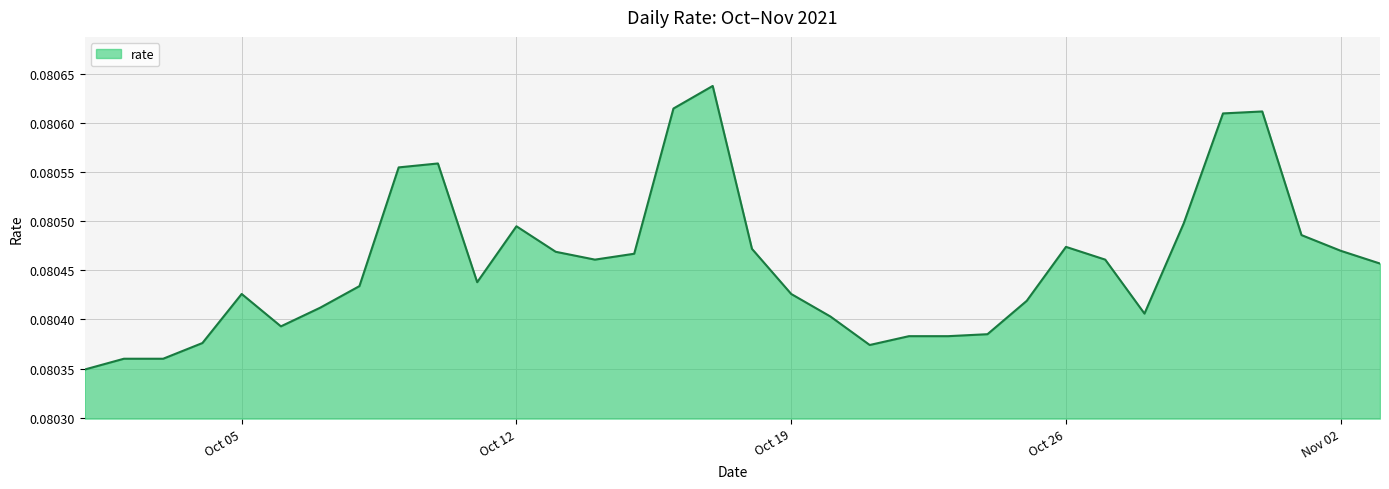

Rank the categories by value from lowest to highest.

2021-10-01, 2021-10-02, 2021-10-03, 2021-10-21, 2021-10-04, 2021-10-22, 2021-10-23, 2021-10-24, 2021-10-06, 2021-10-20, 2021-10-28, 2021-10-07, 2021-10-25, 2021-10-05, 2021-10-19, 2021-10-08, 2021-10-11, 2021-11-03, 2021-10-14, 2021-10-27, 2021-10-15, 2021-10-13, 2021-11-02, 2021-10-18, 2021-10-26, 2021-11-01, 2021-10-12, 2021-10-29, 2021-10-09, 2021-10-10, 2021-10-30, 2021-10-31, 2021-10-16, 2021-10-17